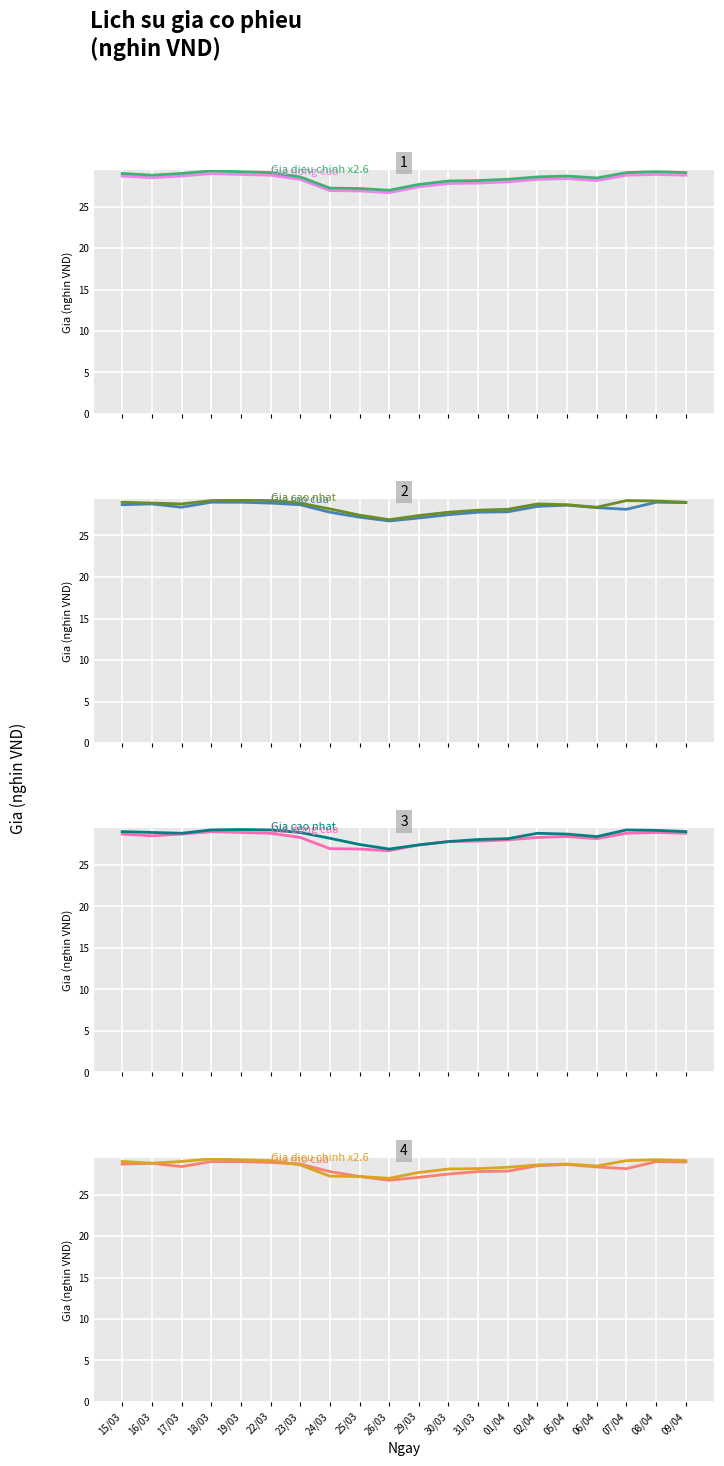

The Gia cao nhat series shows 49.9 at 06/04. True or false?

False